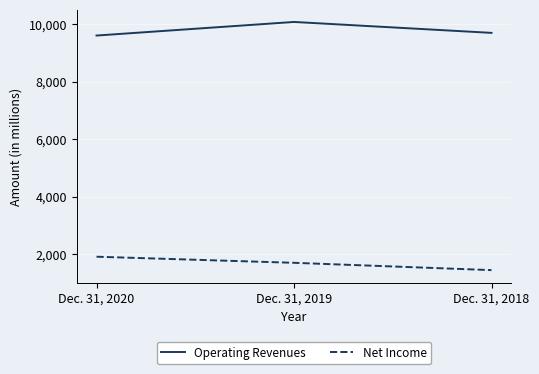

True or false: Operating Revenues has a value of 14092 at Dec. 31, 2019.

False